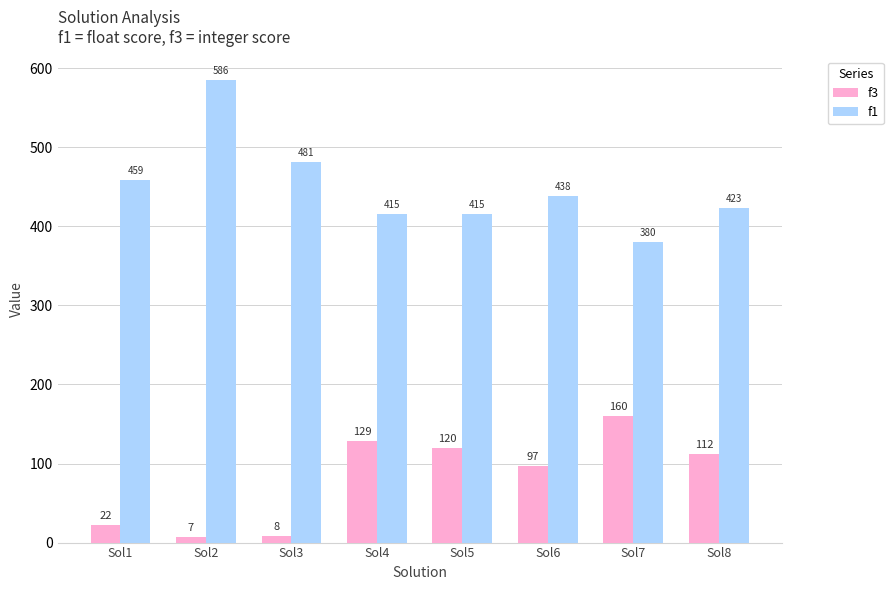

List the series in order of their overall mean, lowest first.

f3, f1